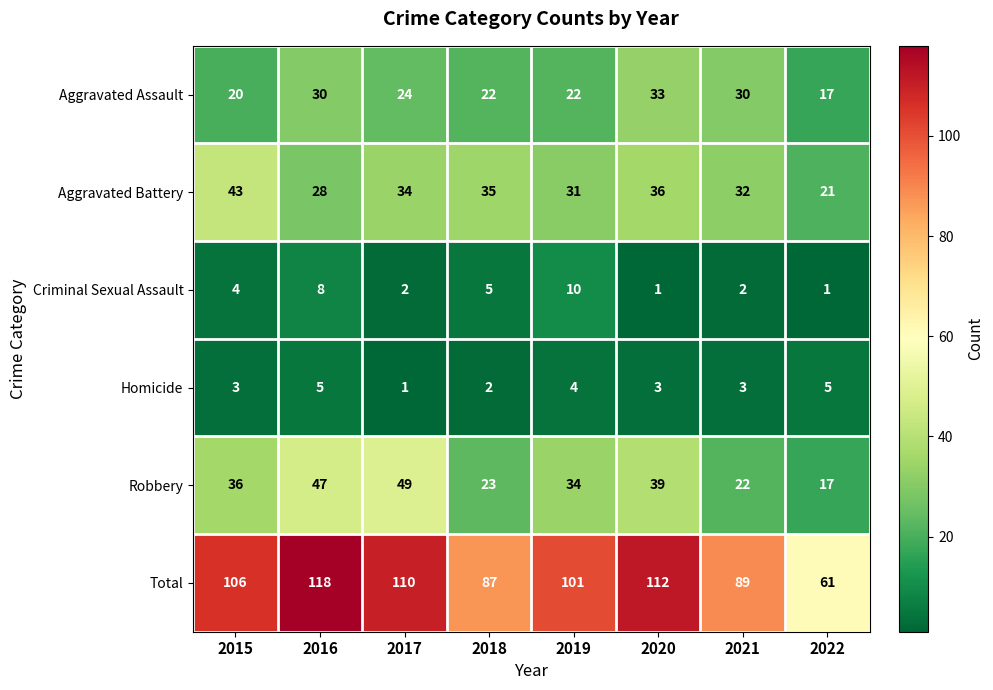

At 2017, list the series in order from smallest to largest.

Homicide, Criminal Sexual Assault, Aggravated Assault, Aggravated Battery, Robbery, Total